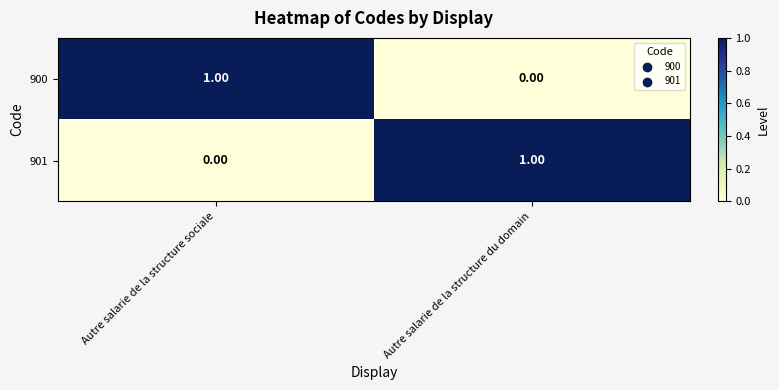

At which label does 900 reach its peak?

Autre salarie de la structure sociale